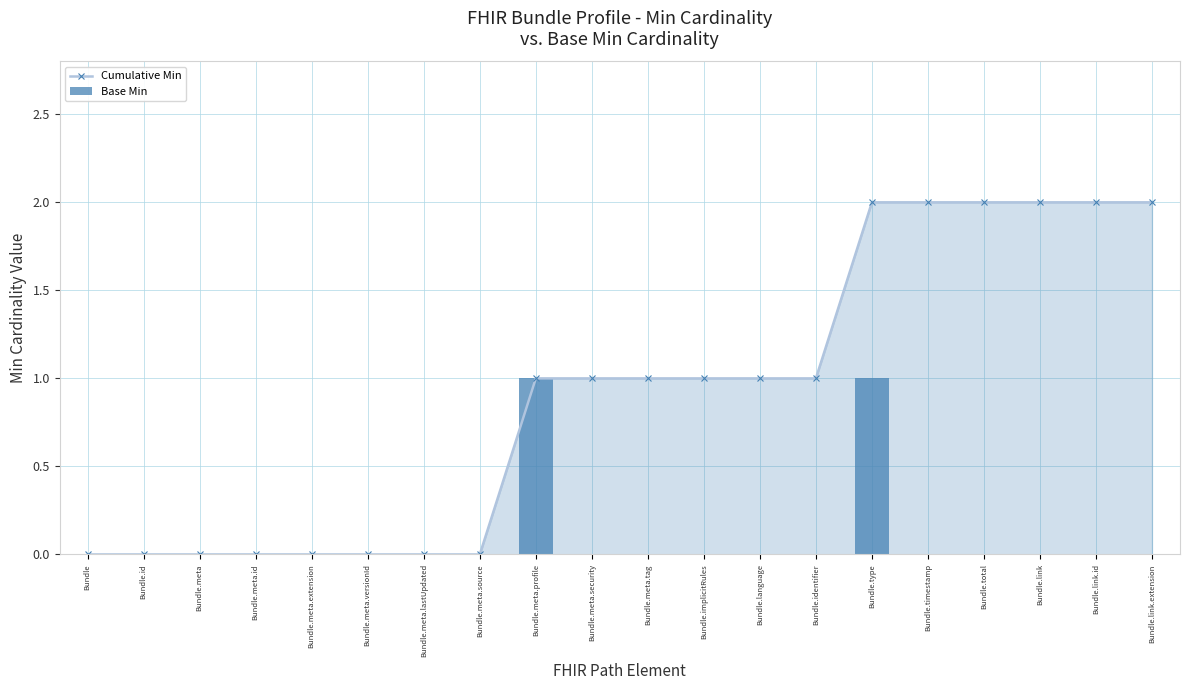

Rank the series by their maximum value, from highest to lowest.

Cumulative Min, Base Min